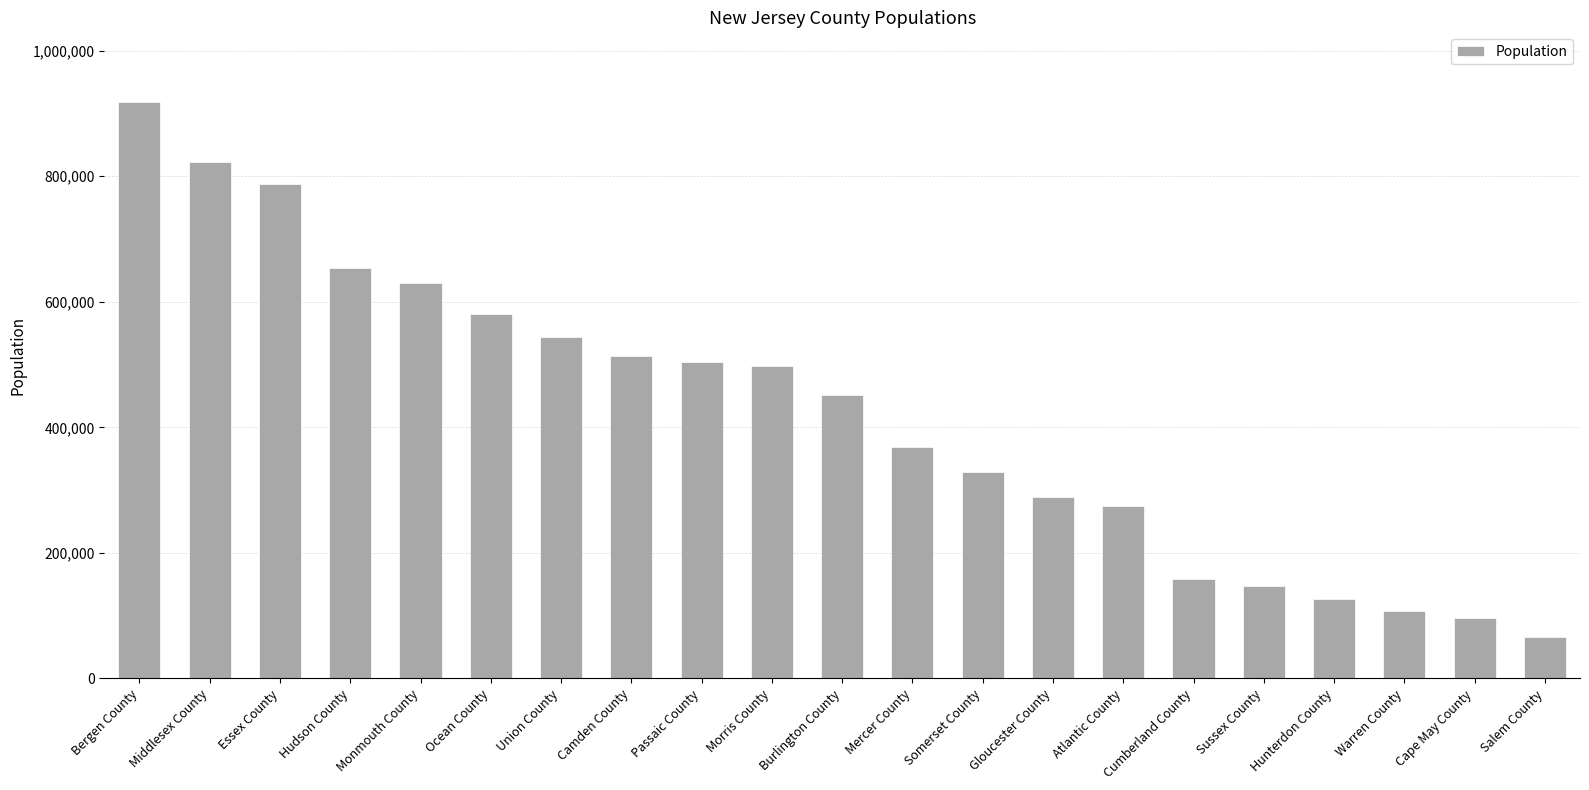

Reading right to left, list all the values displayed in this chart.

65727	96415	107781	126319	147192	157917	275362	289808	328246	368832	451626	497632	504245	513689	544102	580945	629393	653369	786943	823196	919010